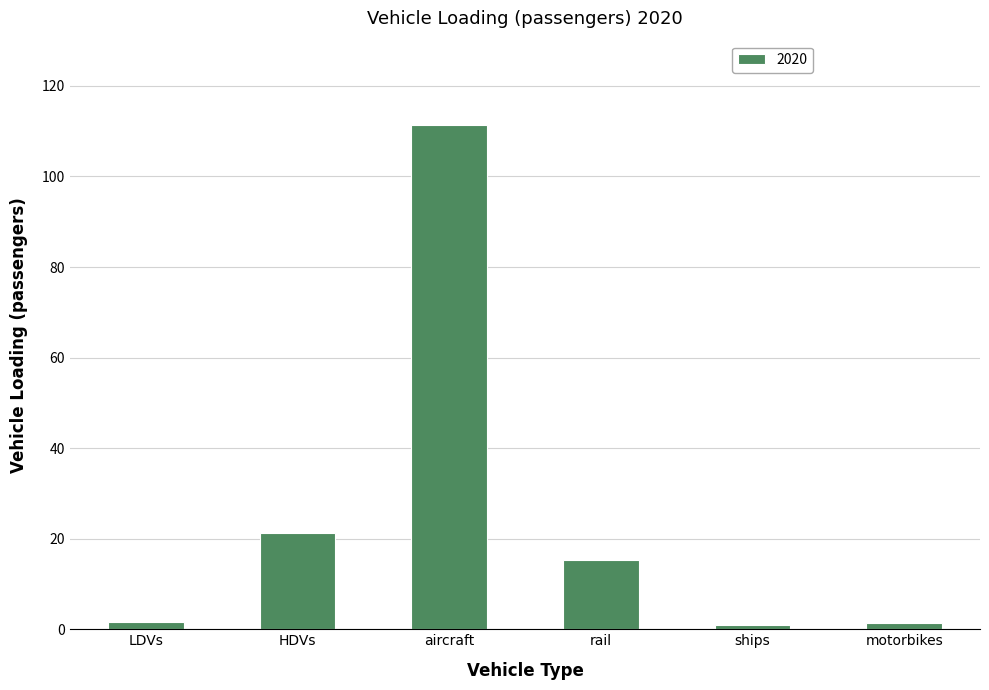

Read the value at HDVs.

21.2